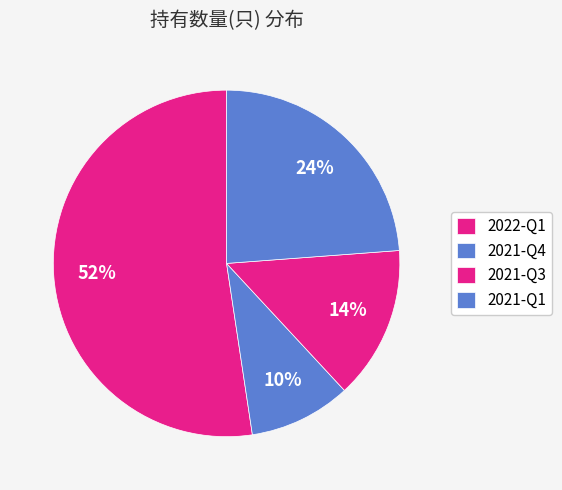

What percentage is NOT represented by 2021-Q4?

90.5%